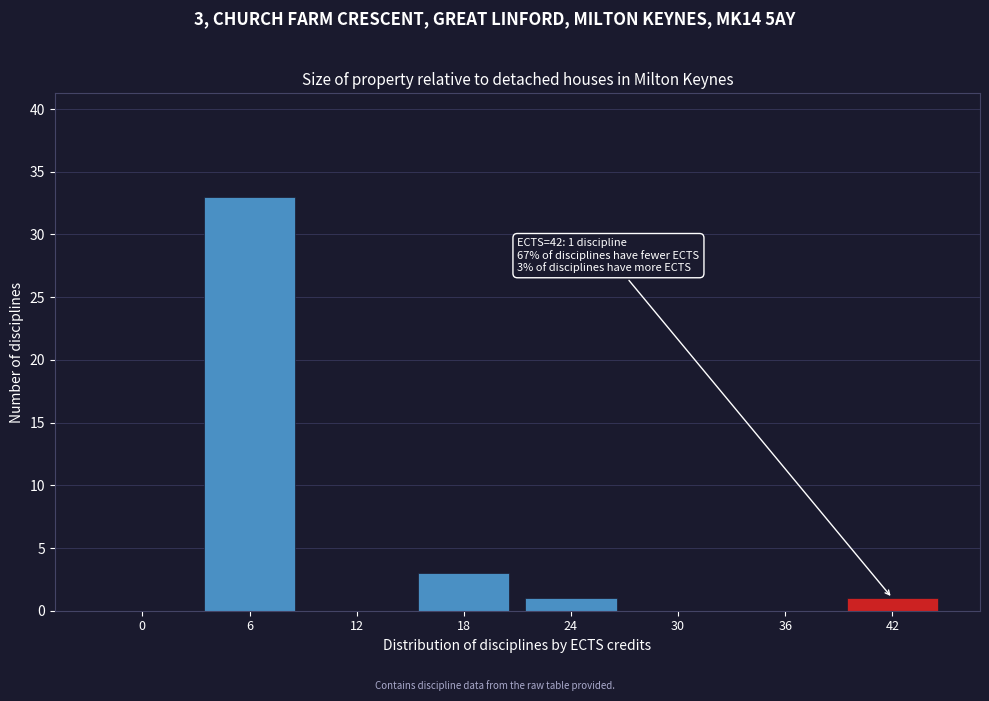

At which category does the chart reach its peak across all series?

6